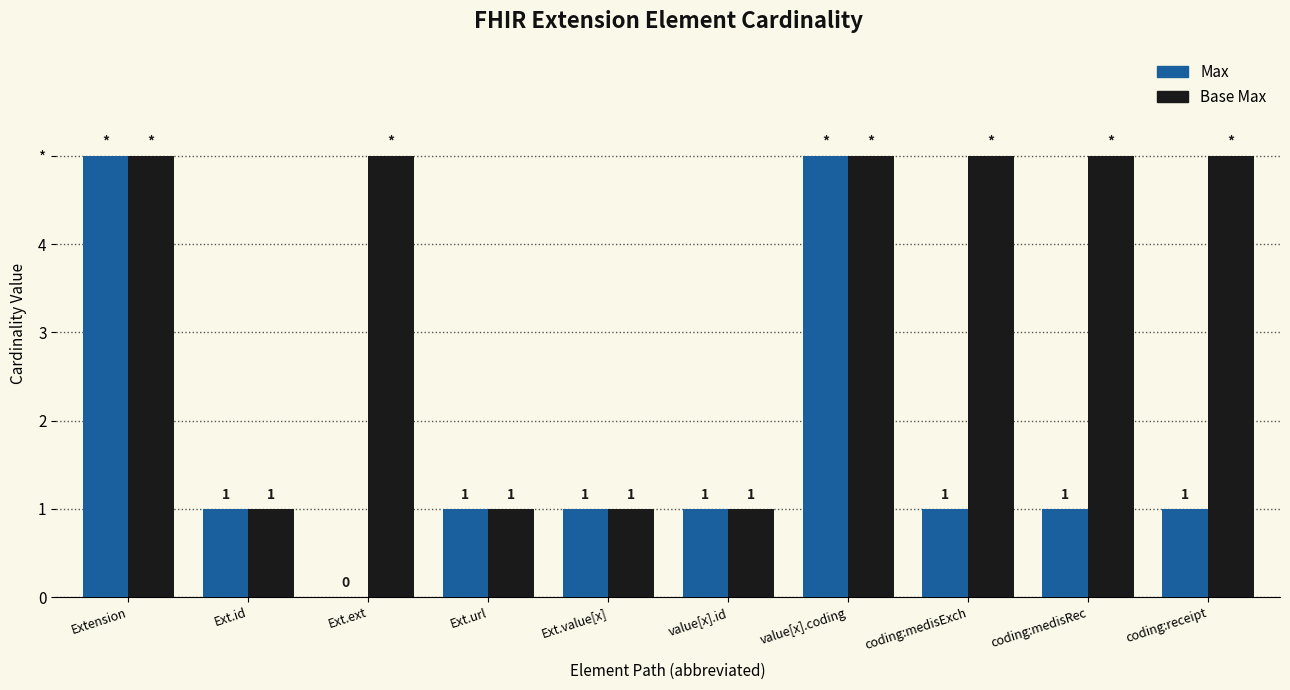

Does the chart contain stacked bars?

No